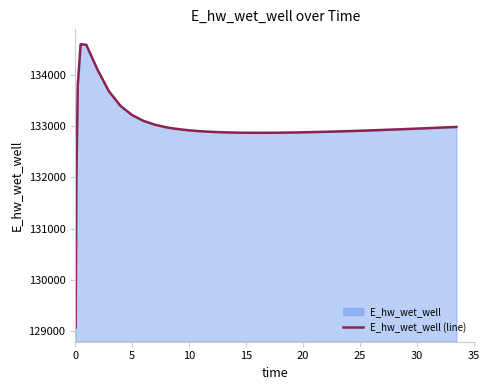

What is the maximum value shown in the chart?

134607.7